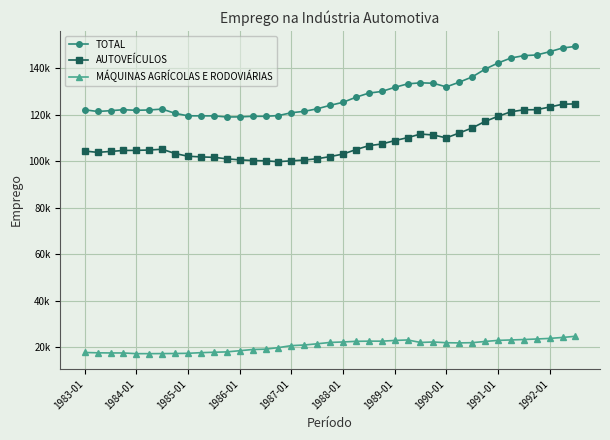

What is the average value of the MÁQUINAS AGRÍCOLAS E RODOVIÁRIAS series?

20674